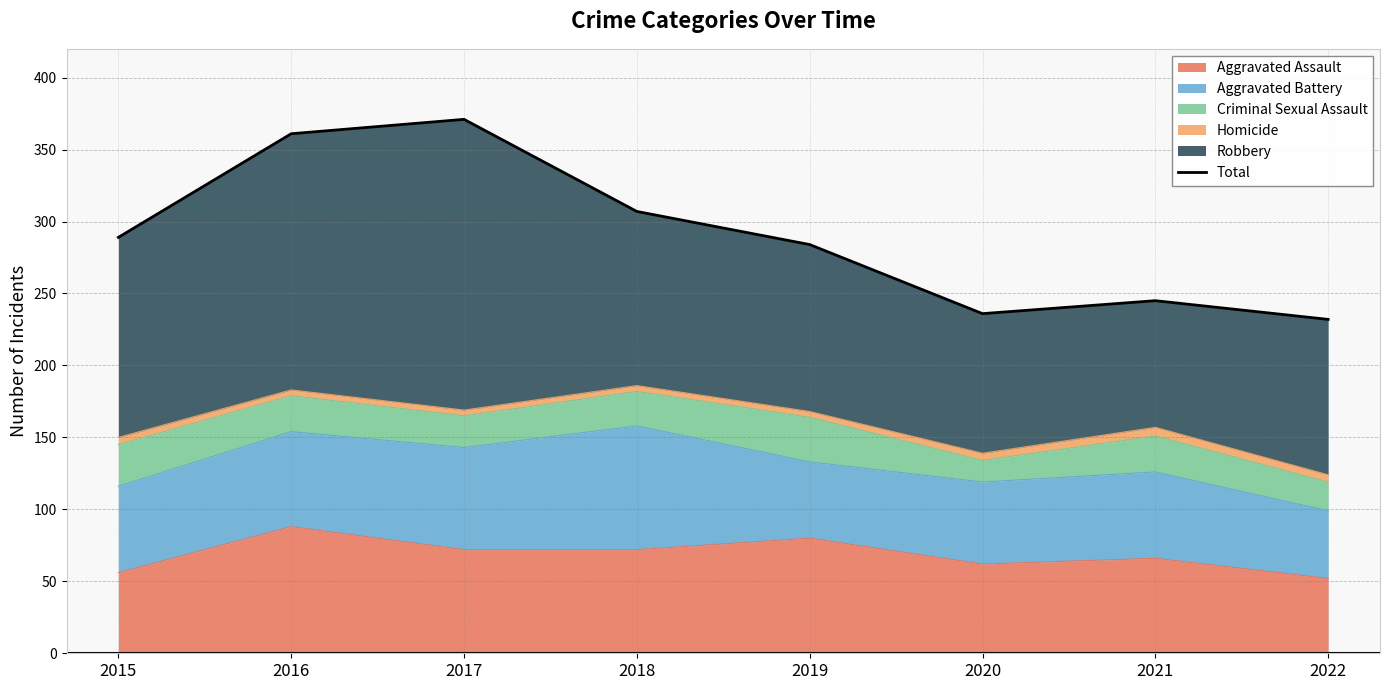

Does the chart have visible grid lines?

Yes